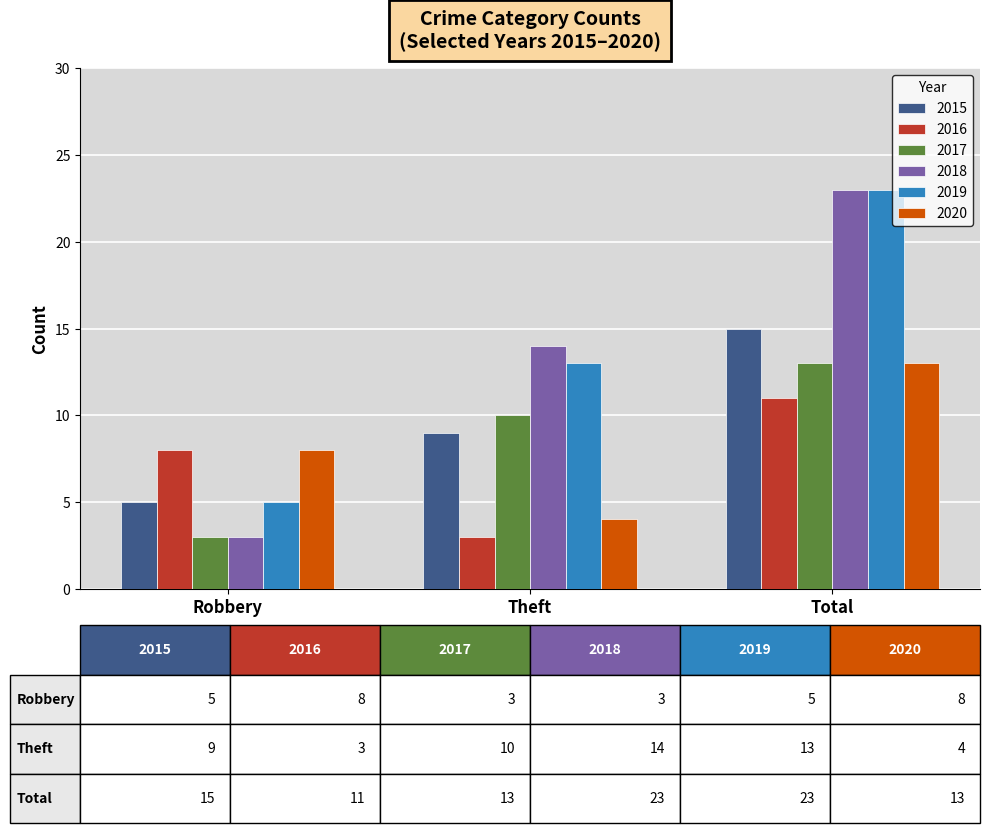

True or false: 2016 has a value of 3 at Theft.

True